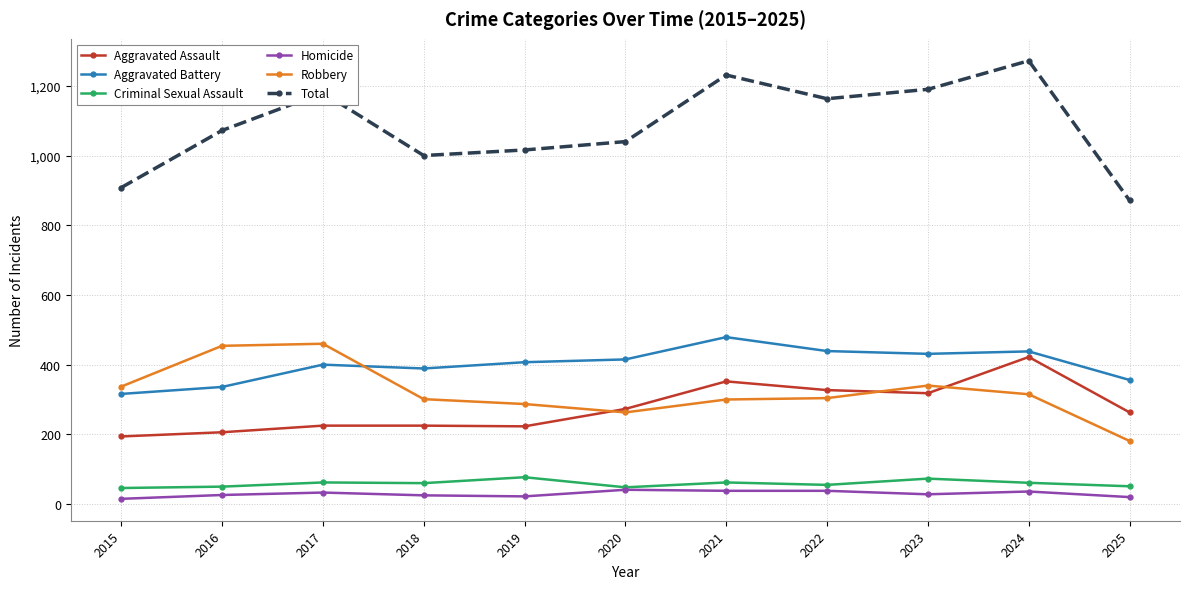

What is the value of the Total point at the 8th from the left?

1163